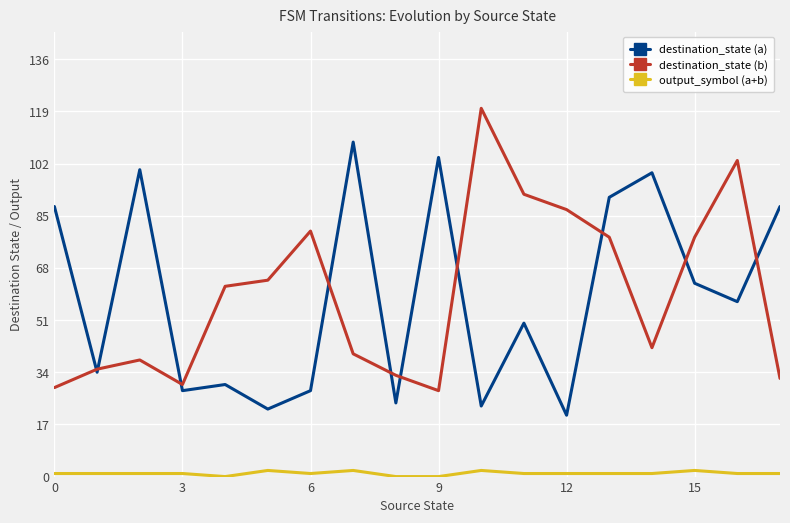

True or false: output_symbol (a+b) and destination_state (b) intersect in this chart.

False